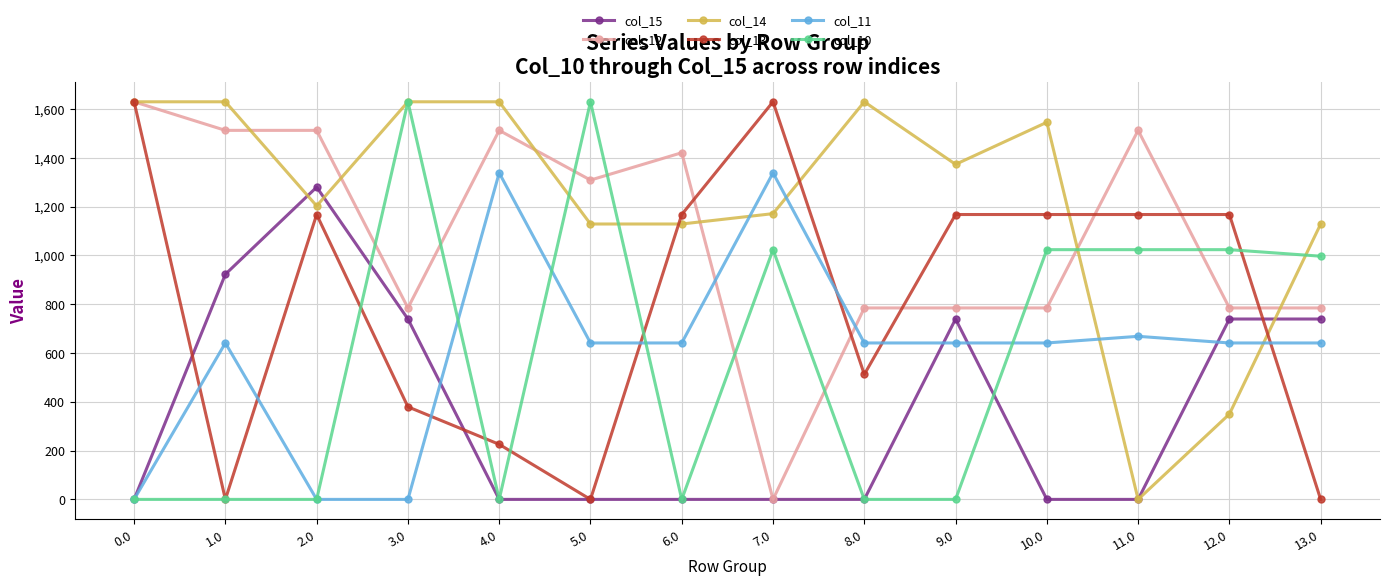

True or false: col_14 and col_12 cross at least once.

True